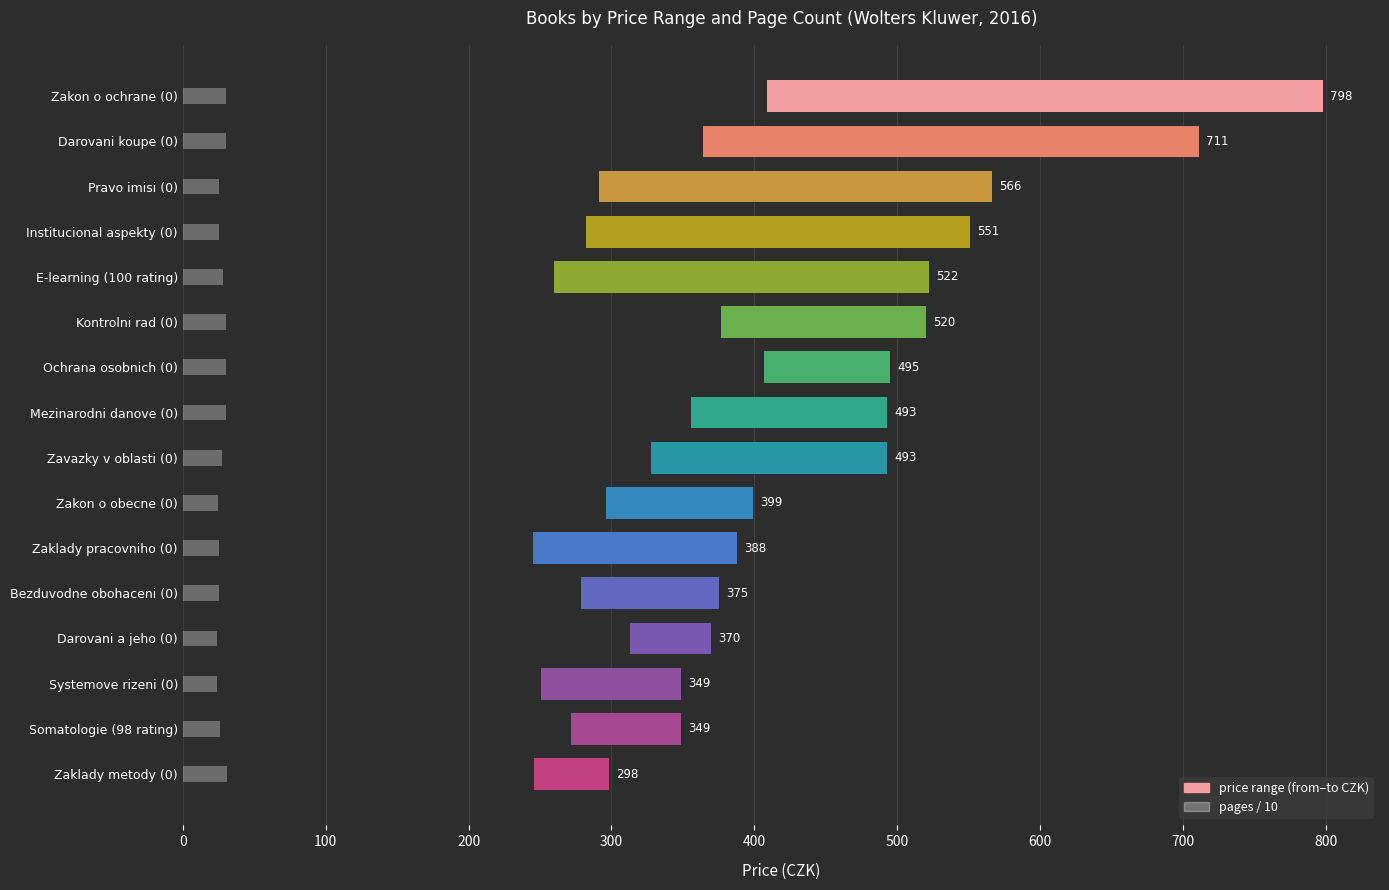

What are all the series names shown in the legend?

price range, pages/10